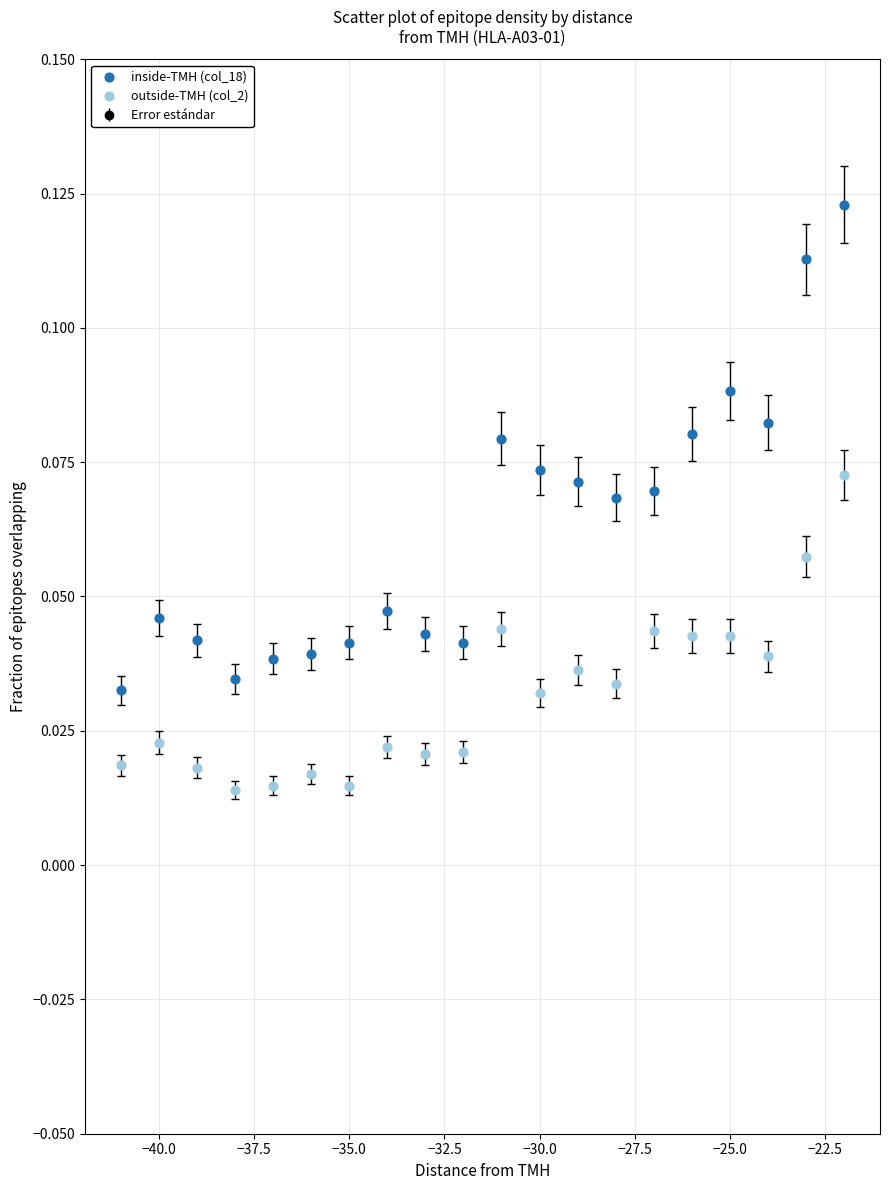

Across all data points, what is the range of X values (max minus min)?

19.0